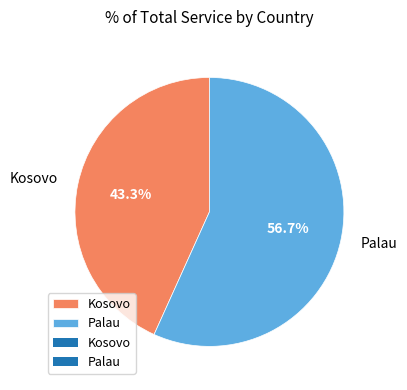

True or false: Kosovo accounts for 50% of the total.

False